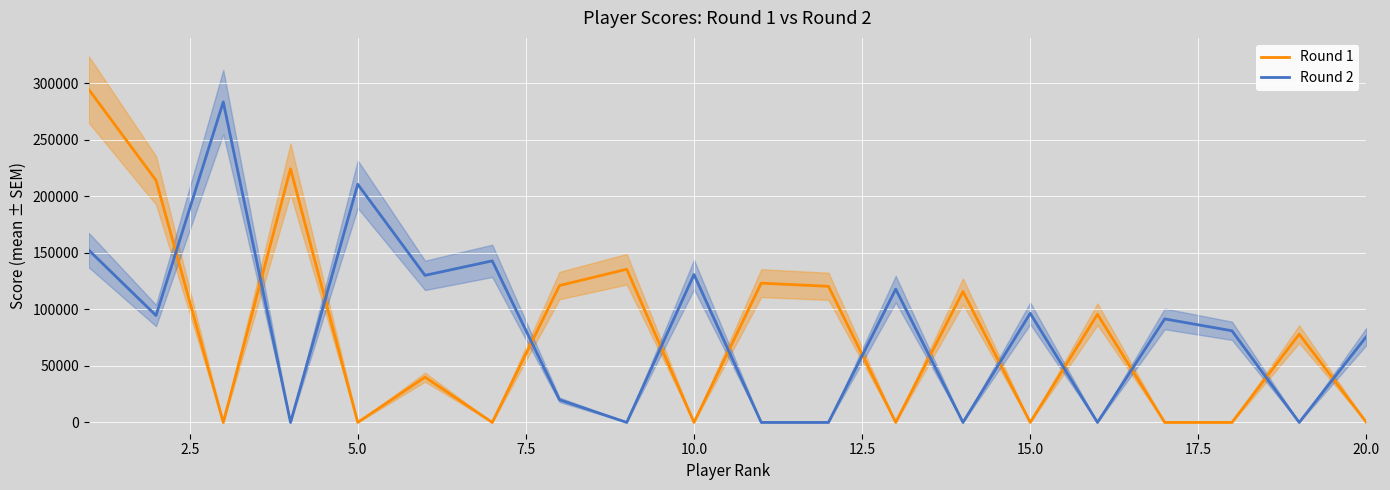

The value of Round 1 at 5.0 is -104943. True or false?

False